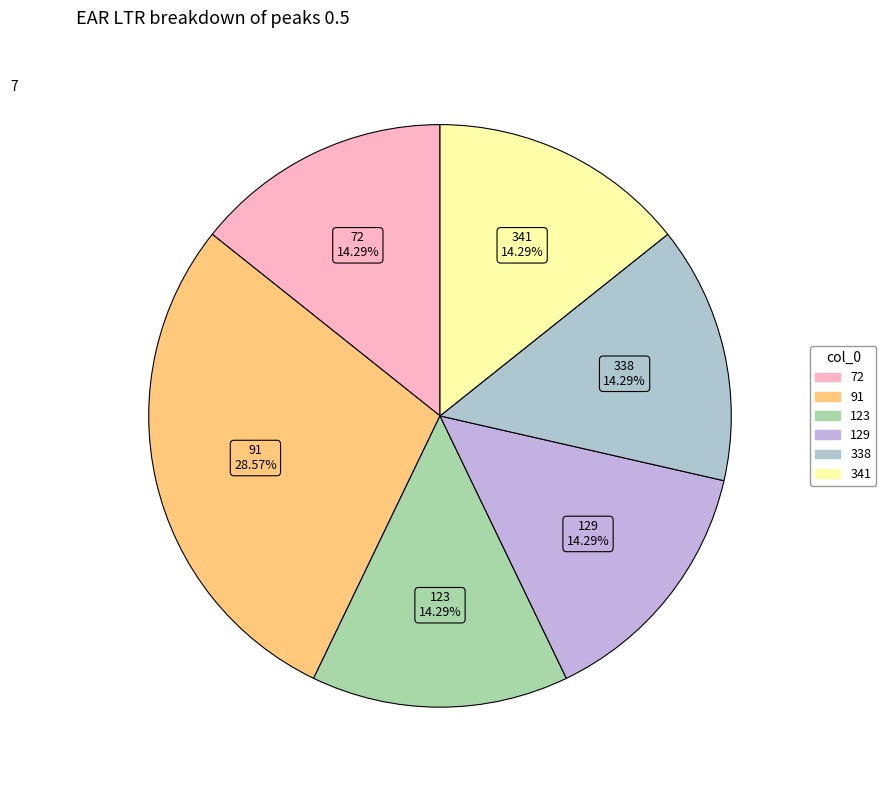

Is there any slice that represents more than half of the pie?

No